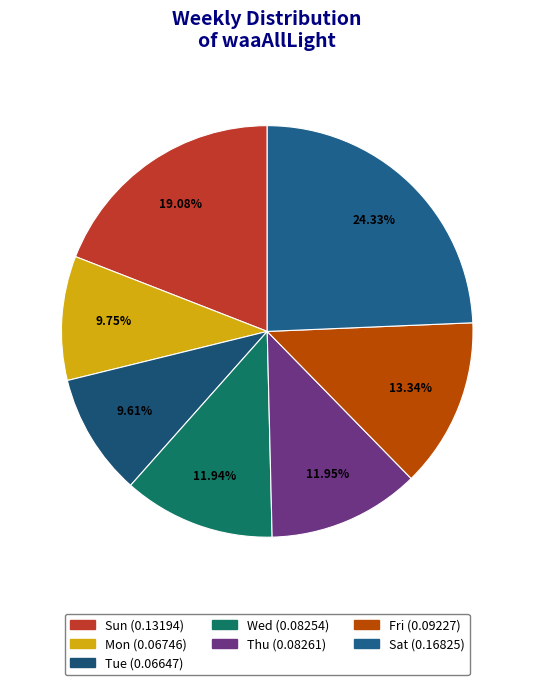

What portion of the pie excludes Mon?

90.2%